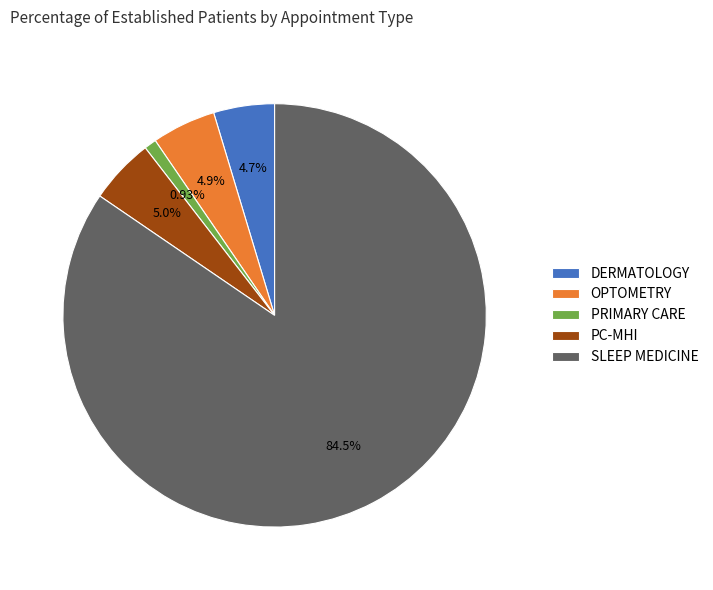

The SLEEP MEDICINE slice represents 70% of the pie. True or false?

False